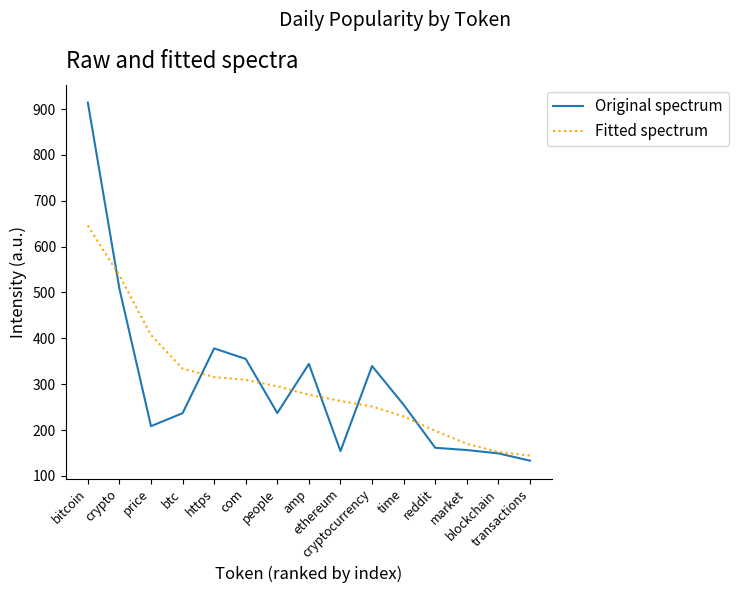

What position from the right is market?

3